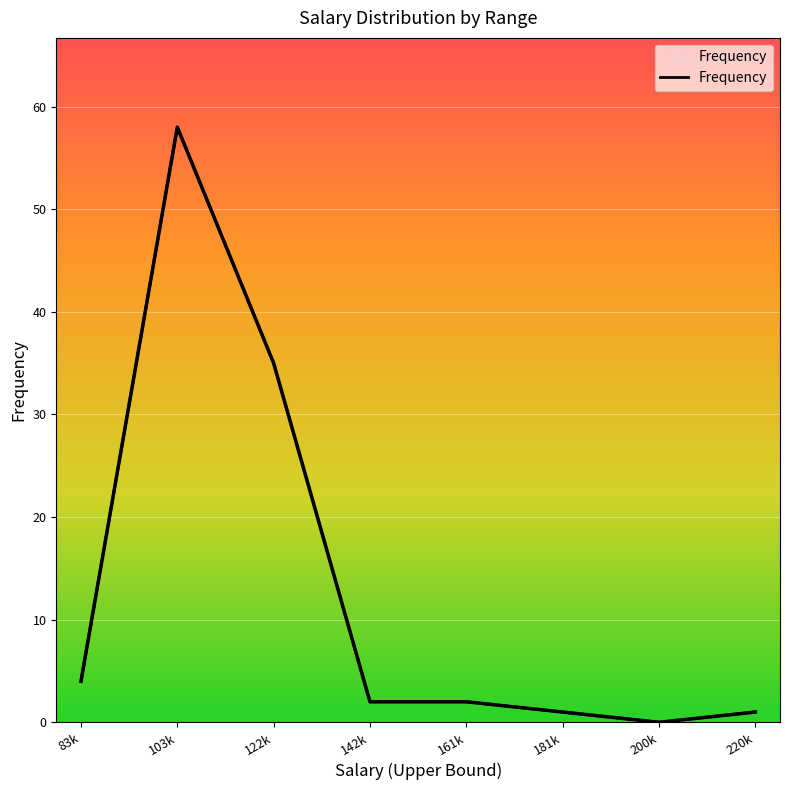

True or false: the data shows 4 at 83k.

True